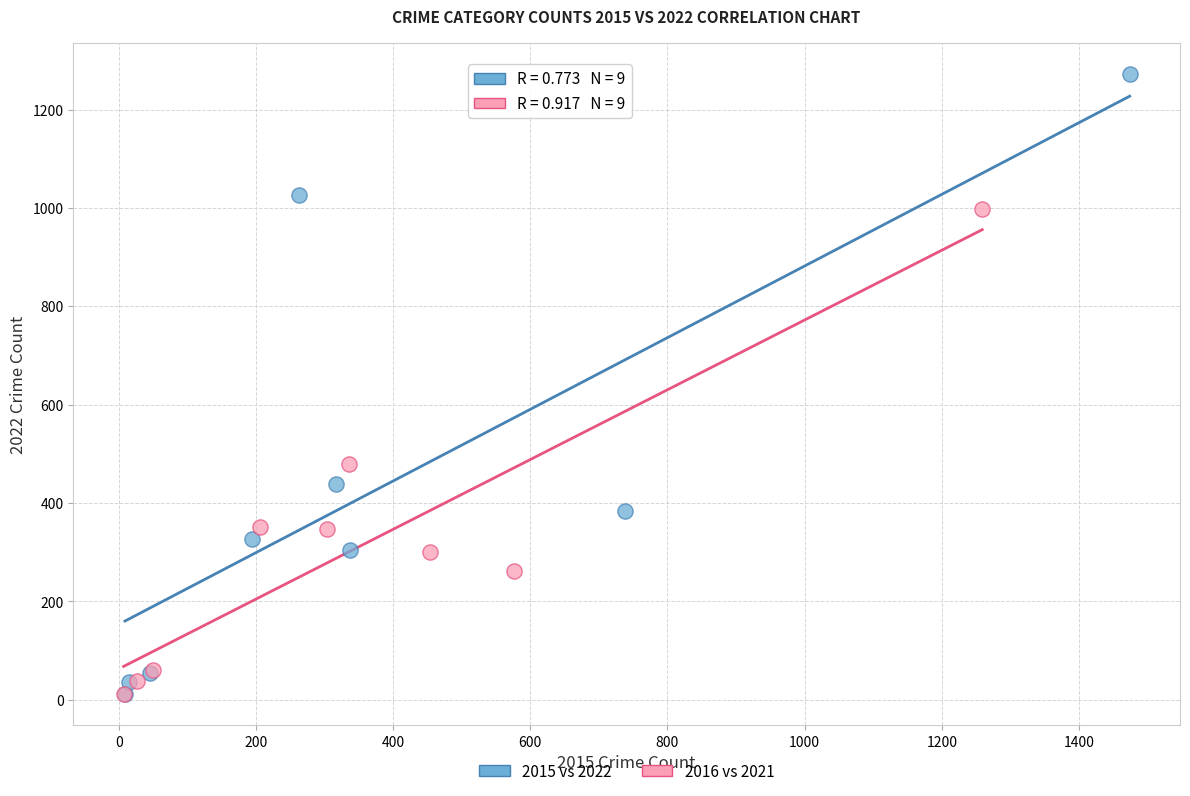

Which series has the largest Y range (max minus min)?

2015 vs 2022